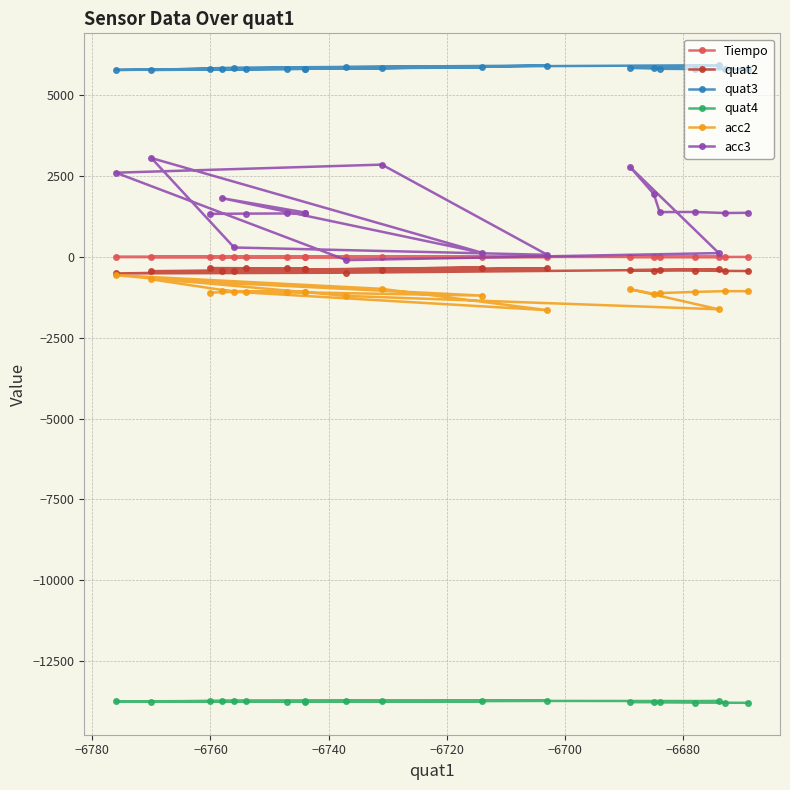

Which series has the largest total across all categories?

quat3